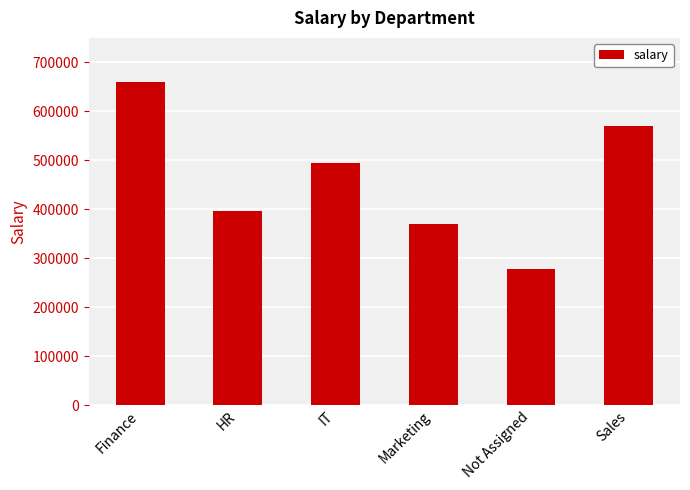

List the labels in order of value, largest first.

Finance, Sales, IT, HR, Marketing, Not Assigned